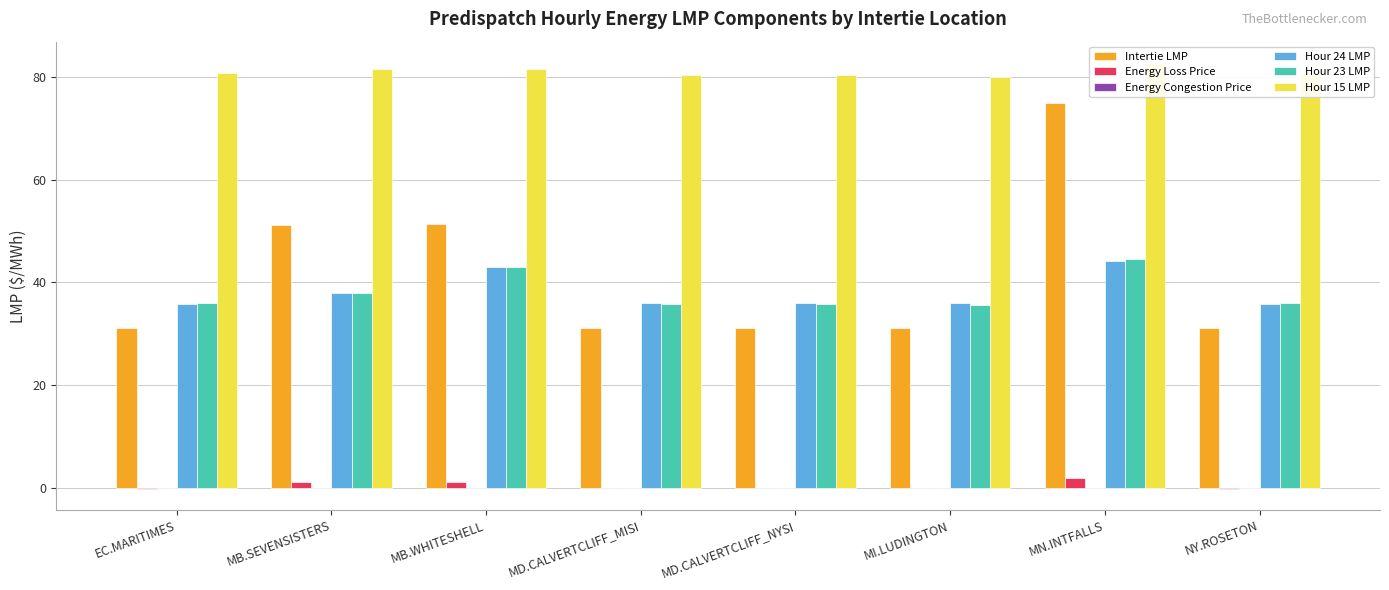

How many bars are there in each group?

6